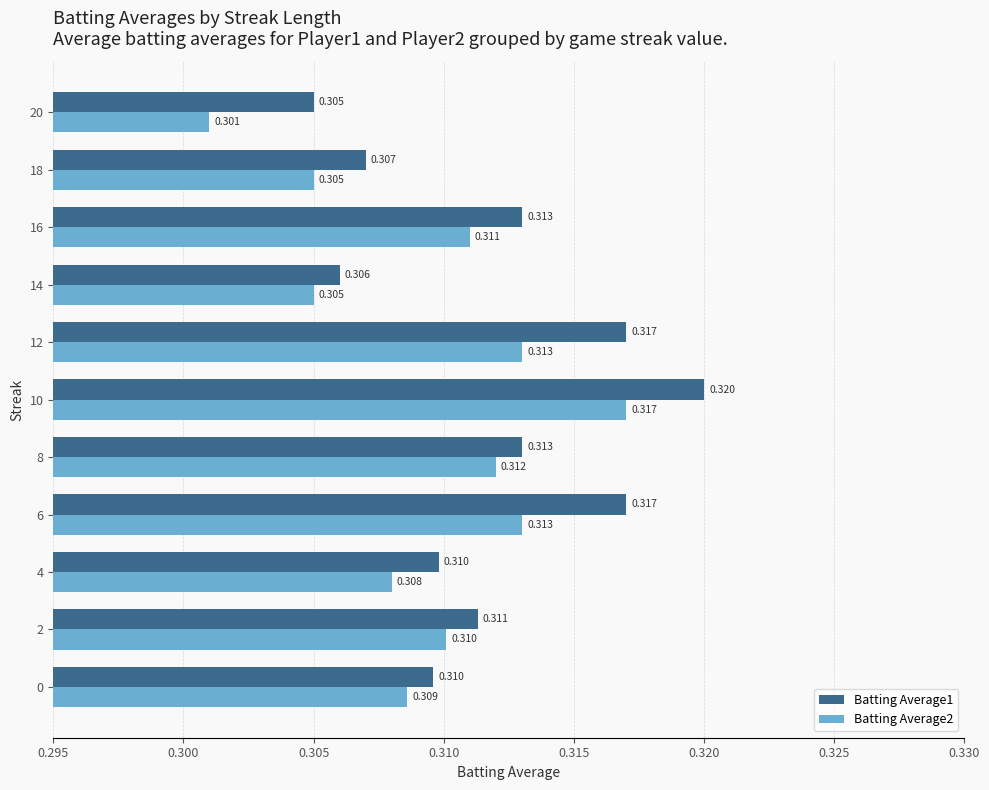

What is the sum of all Batting Average1 values?

3.4